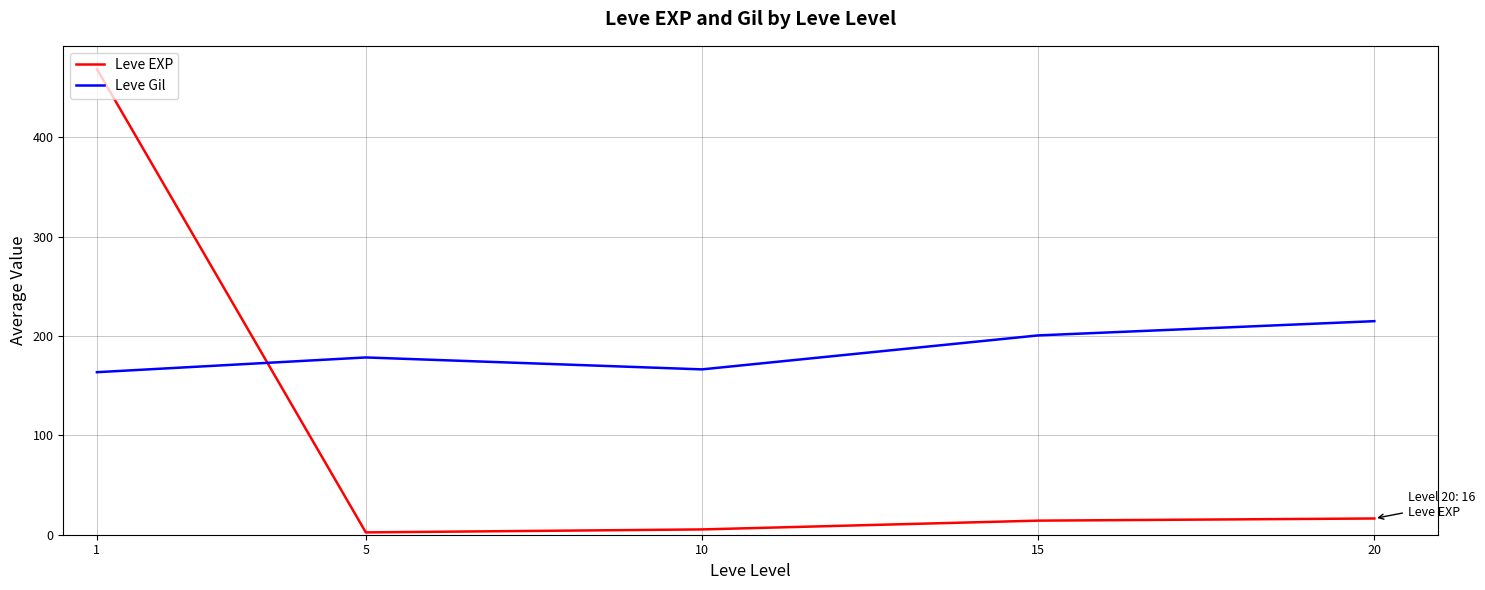

What is the average value of the Leve Gil series?

184.7